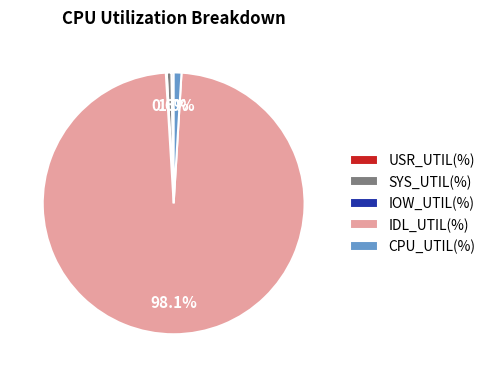

Is there a majority slice in this chart?

Yes